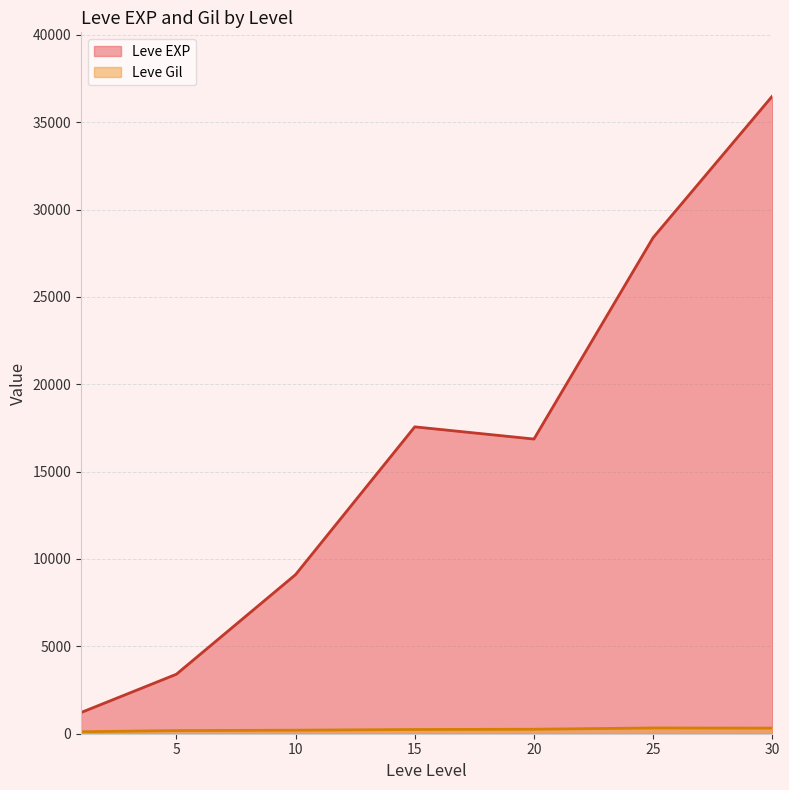

How many interior local peaks does the Leve EXP series have?

1